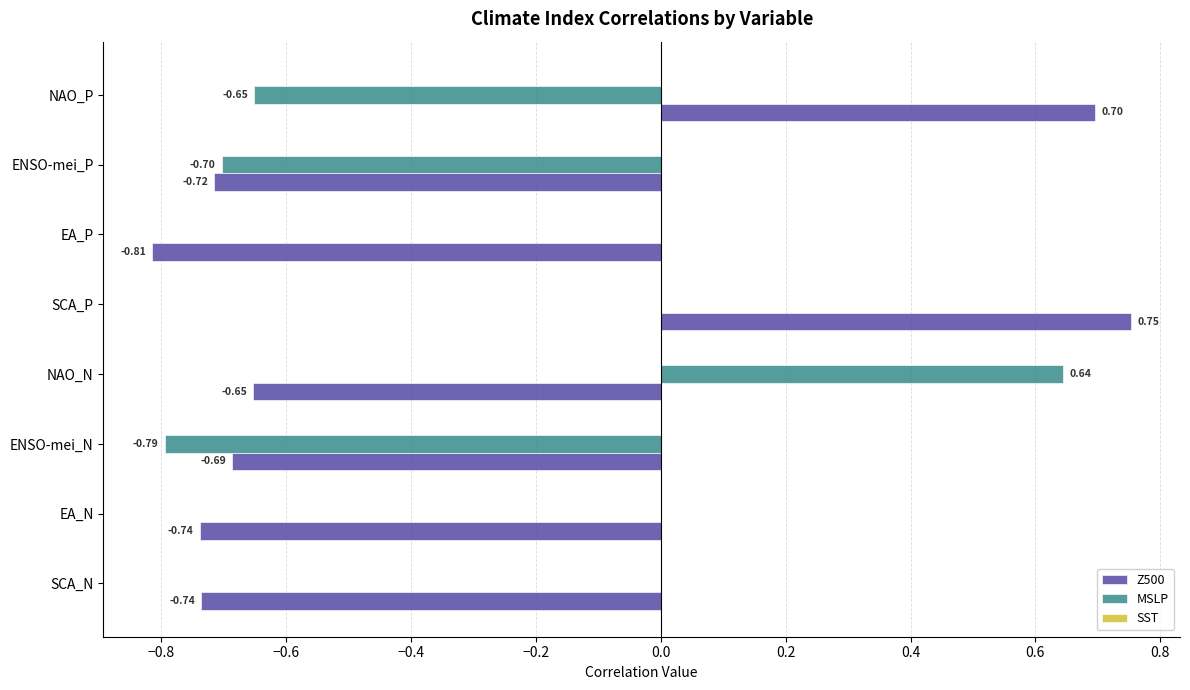

Is the value of Z500 at SCA_N greater than the value of MSLP at SCA_N?

No